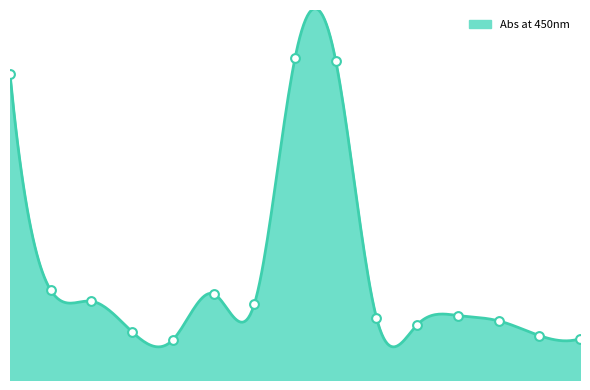

What is the change in value from A05 to A07?

+0.3